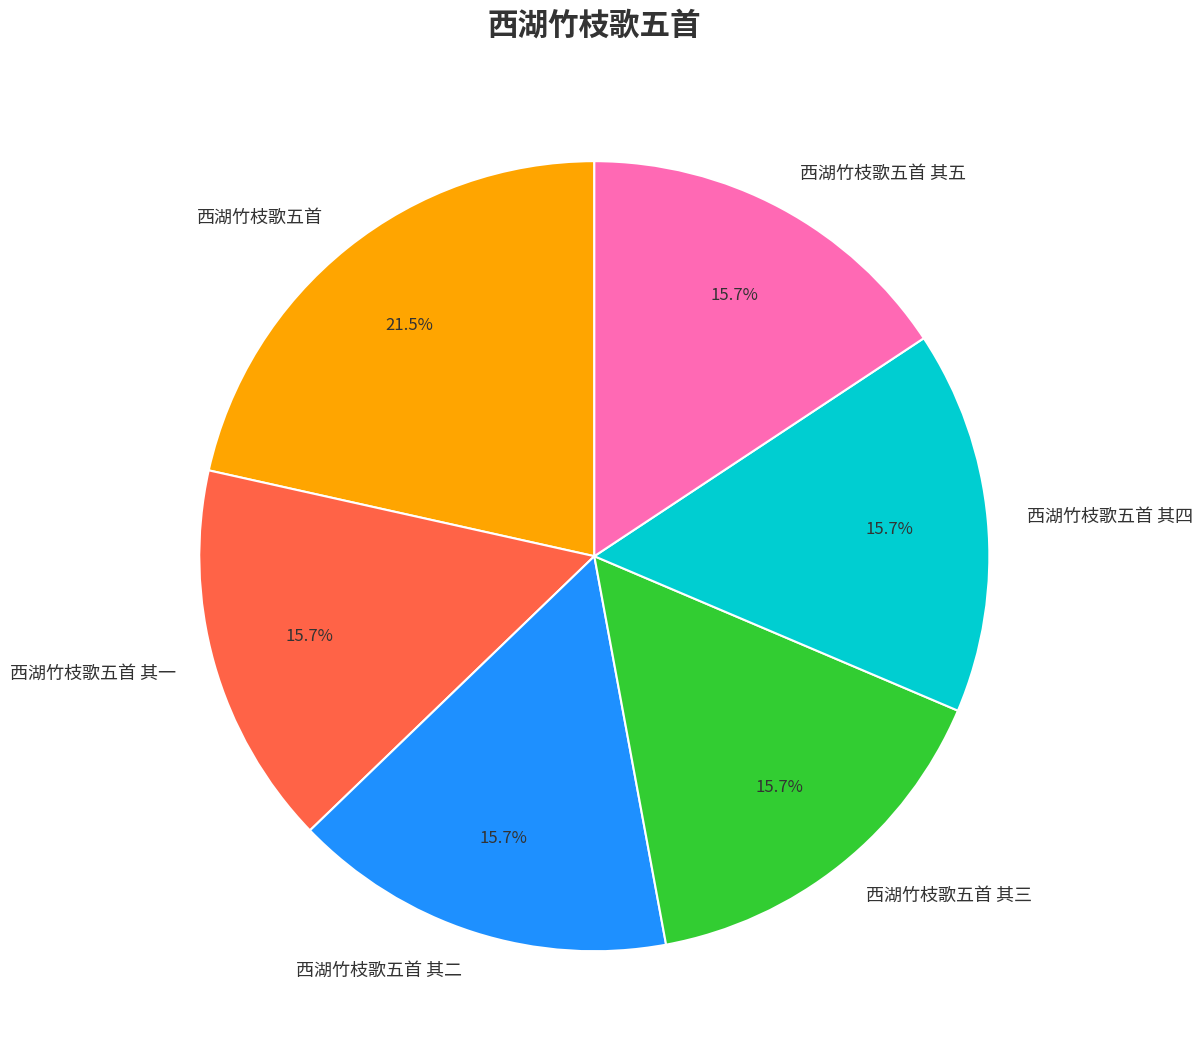

Does 西湖竹枝歌五首 其四 represent more than half of the total?

No